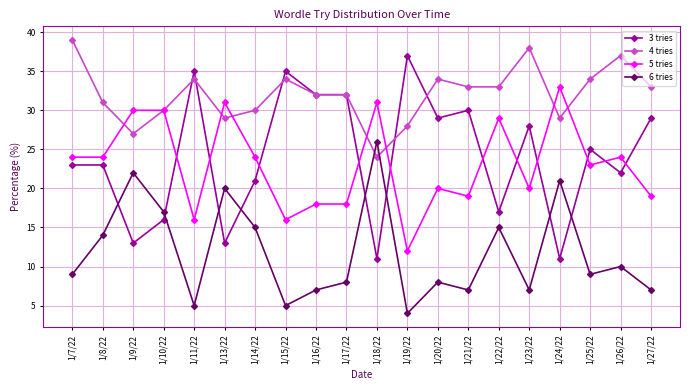

True or false: 5 tries and 4 tries intersect in this chart.

True